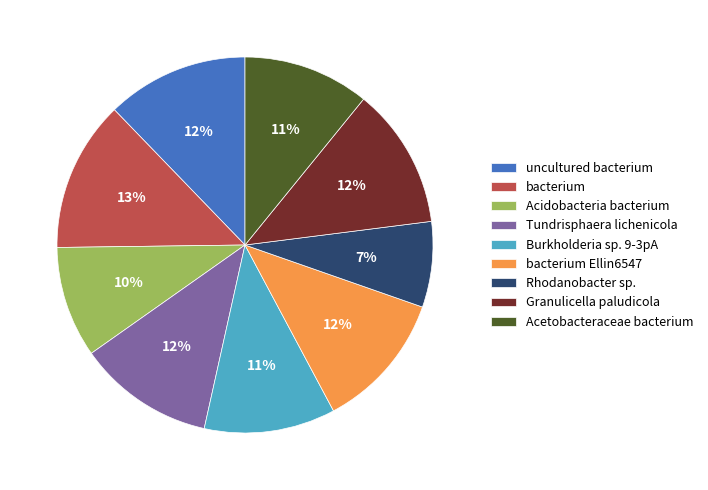

Which has a higher value, Tundrisphaera lichenicola or Acetobacteraceae bacterium?

Tundrisphaera lichenicola